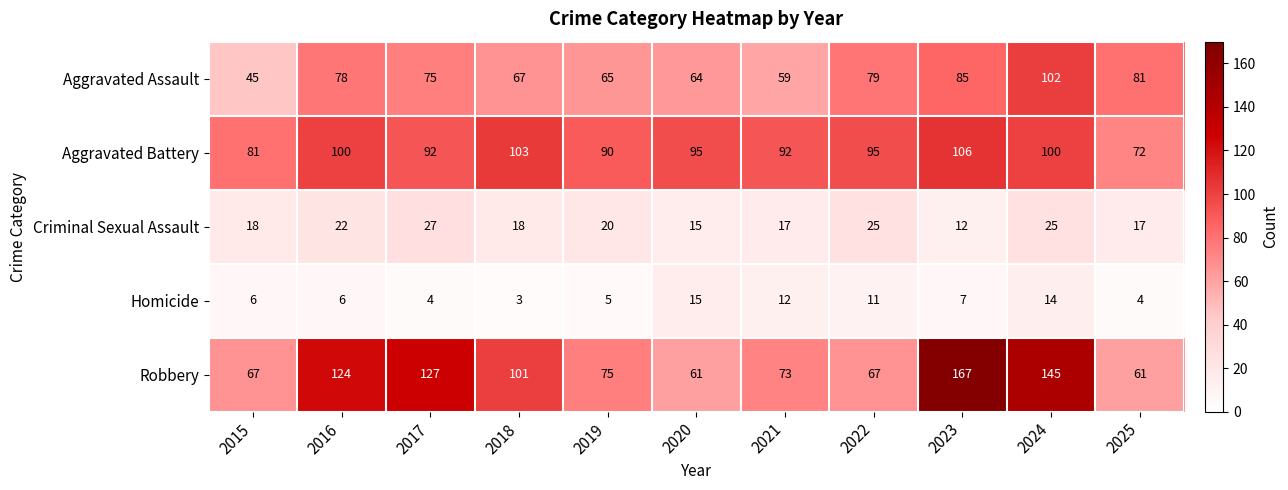

Which series has the largest total across all categories?

Robbery